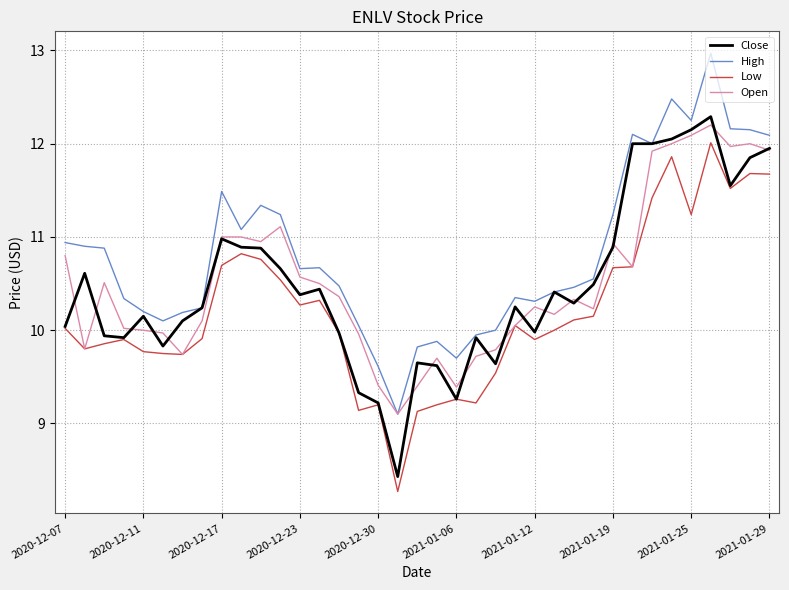

How many lines are shown in the chart?

4